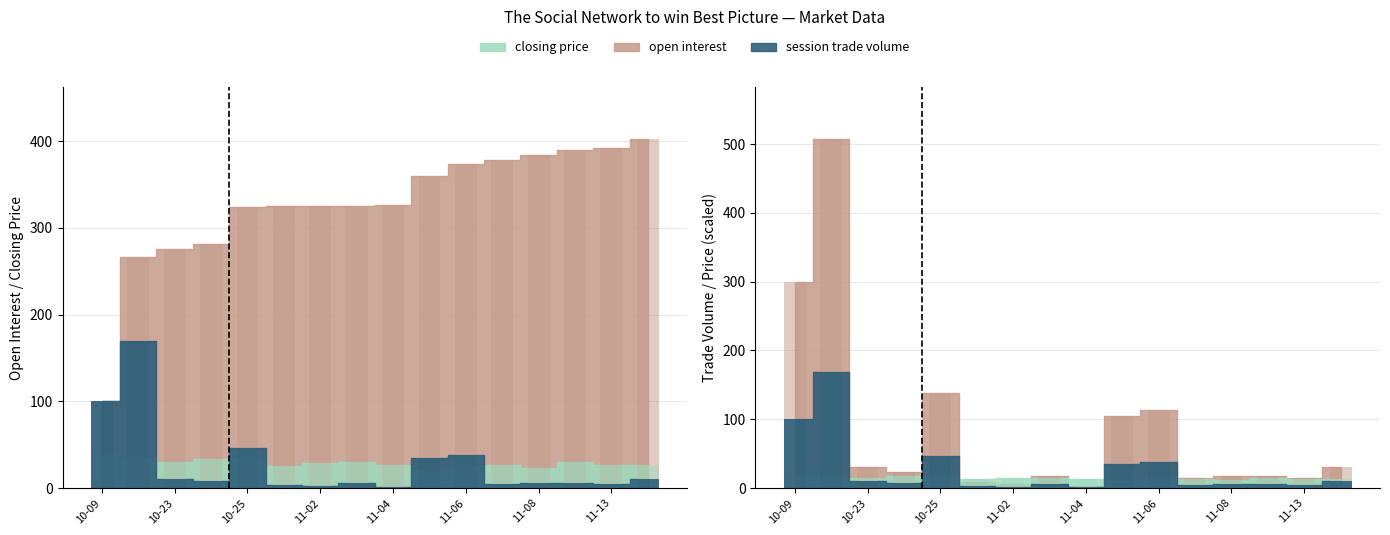

Between 11-08 and 10-23, which is larger?

11-08